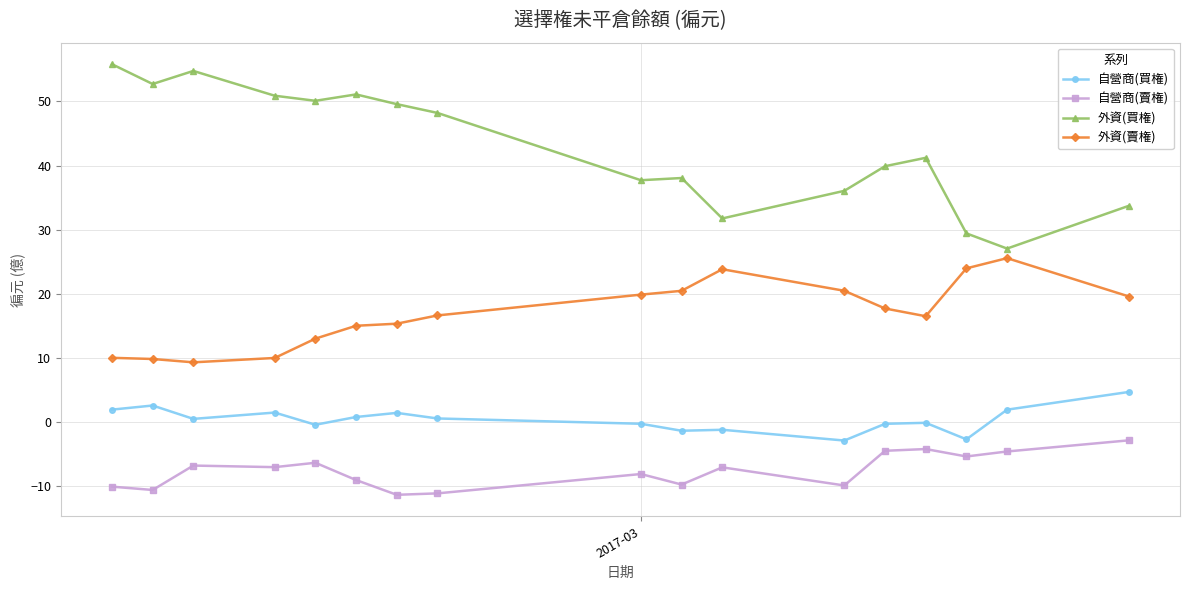

Does the chart display data point markers on the line(s)?

Yes